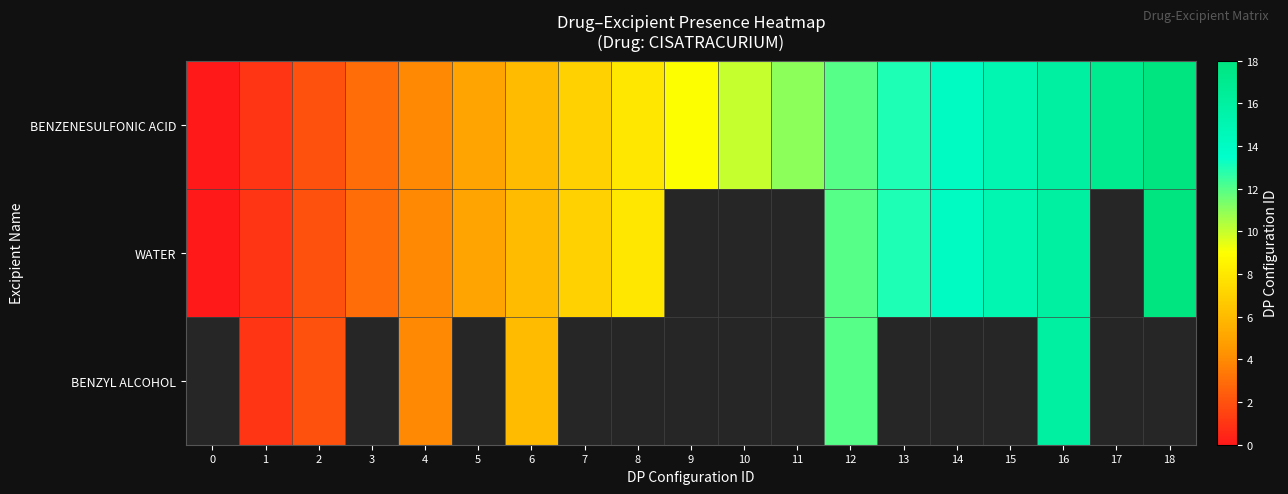

Between 11 and 14, which is larger?

14